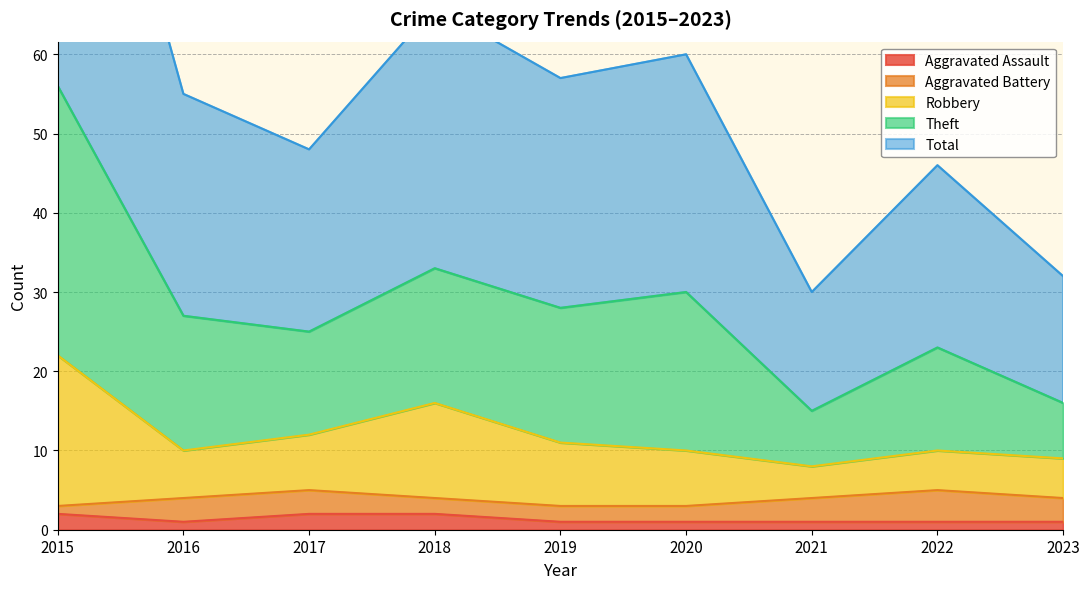

True or false: Theft and Aggravated Assault cross at least once.

False